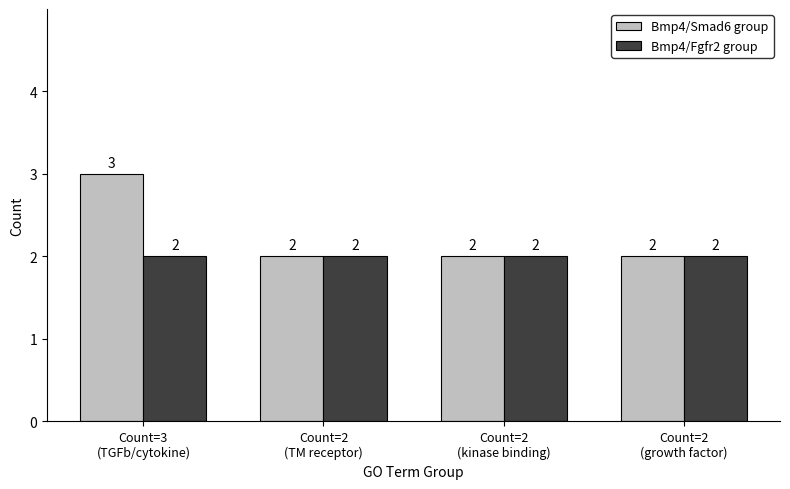

What is the label of the 3rd bar from the right?

Count=2
(TM receptor)